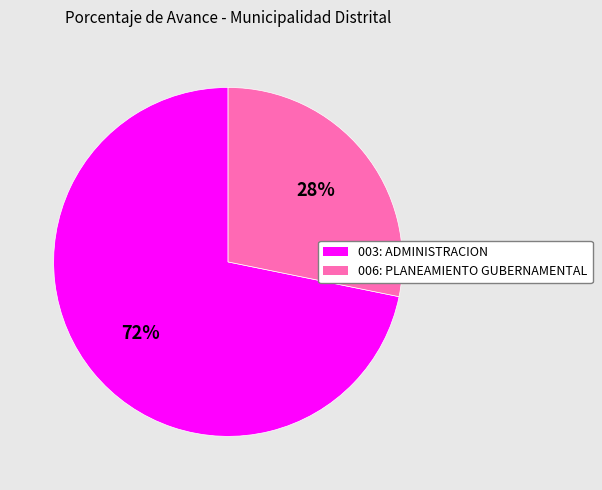

Is it true that 003: ADMINISTRACION is 57% of the pie?

False